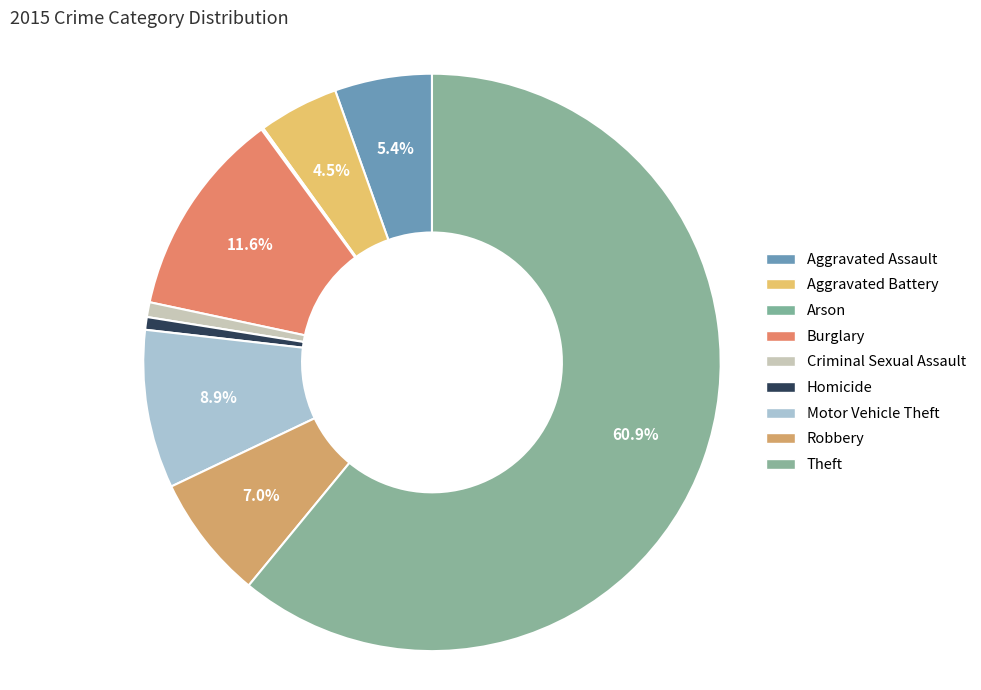

Is there any slice that represents more than half of the pie?

Yes